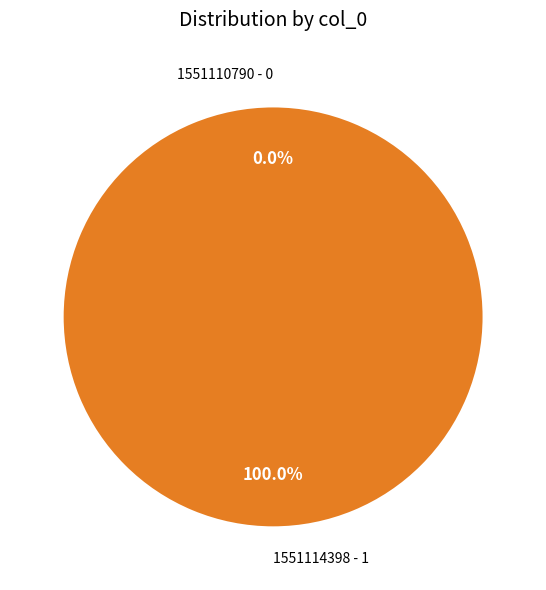

Is it true that 1551110790 is 7% of the pie?

False